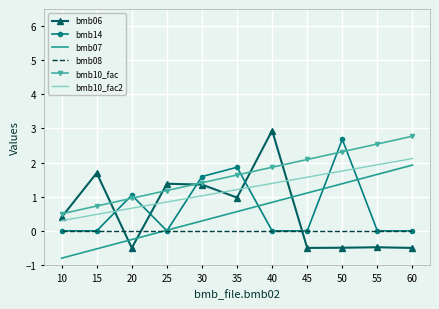

Which label corresponds to the smallest value in the chart?

10